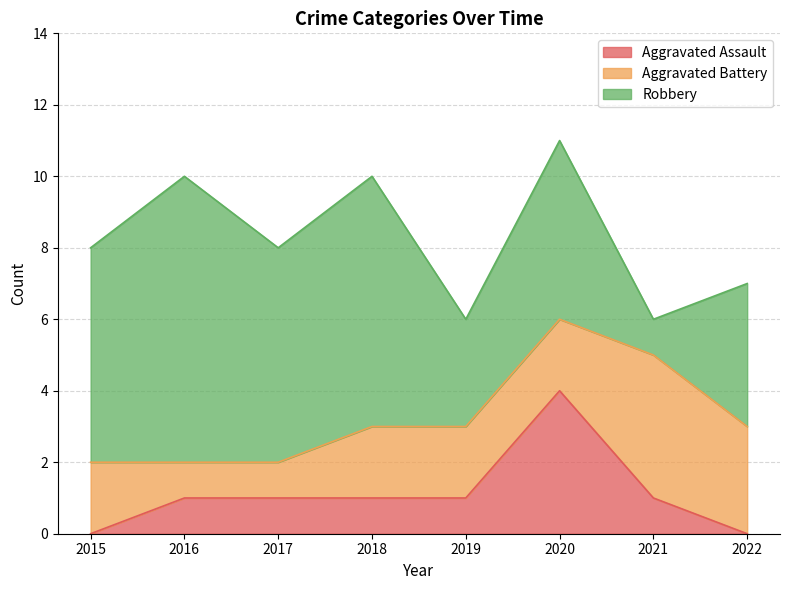

List the labels in order of Aggravated Assault value, largest first.

2020, 2016, 2017, 2018, 2019, 2021, 2015, 2022